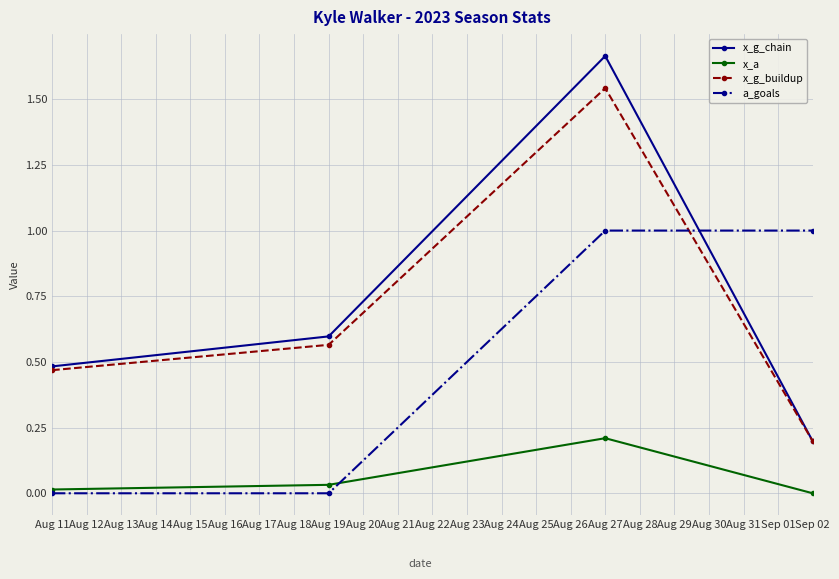

What is the average value of the x_g_chain series?

0.7